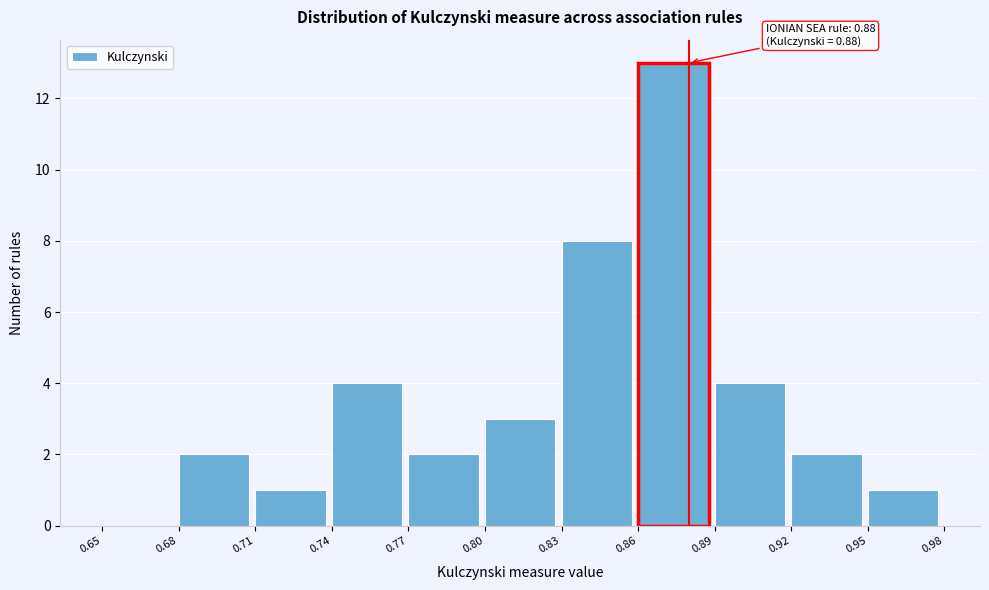

Over which range of the x-axis is the bar tallest?

0.86 to 0.89